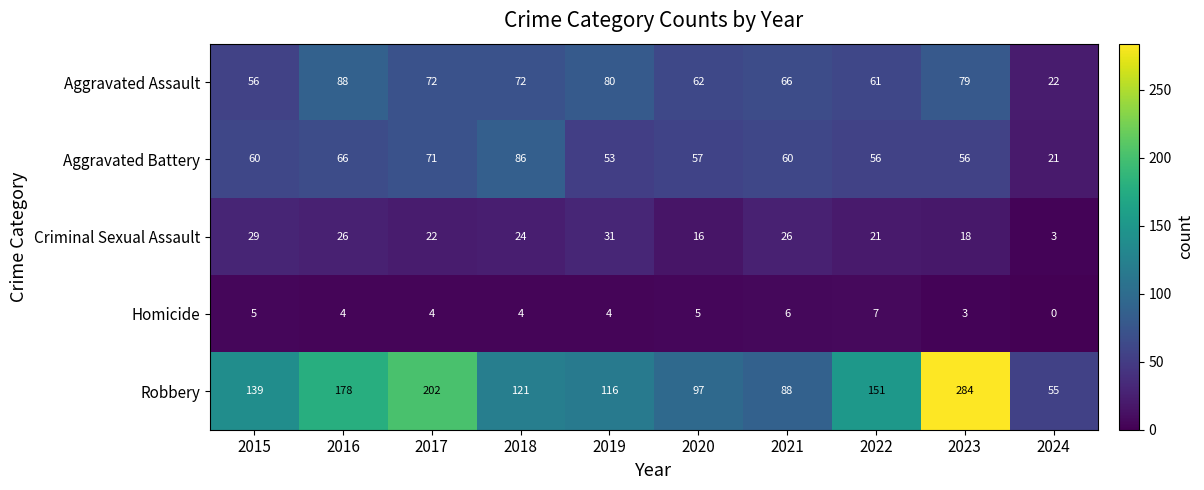

What is the maximum value shown in the chart?

284